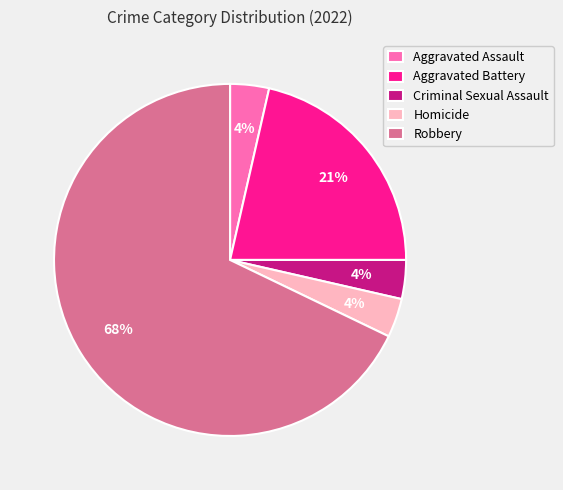

Which category has the biggest portion of the pie?

Robbery